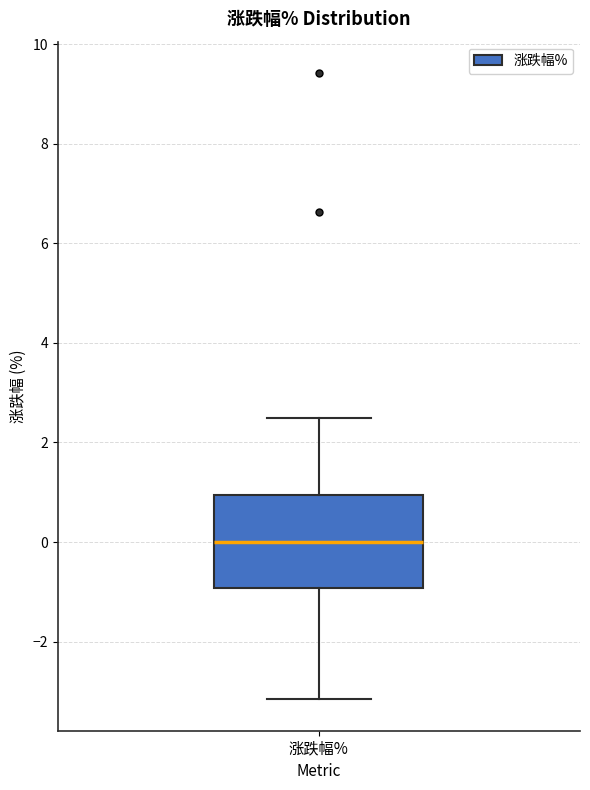

Where does the lower whisker of the box for 涨跌幅% end on the y-axis? The values are not printed on the chart, so give them approximately, as read against the axis.

-3.2